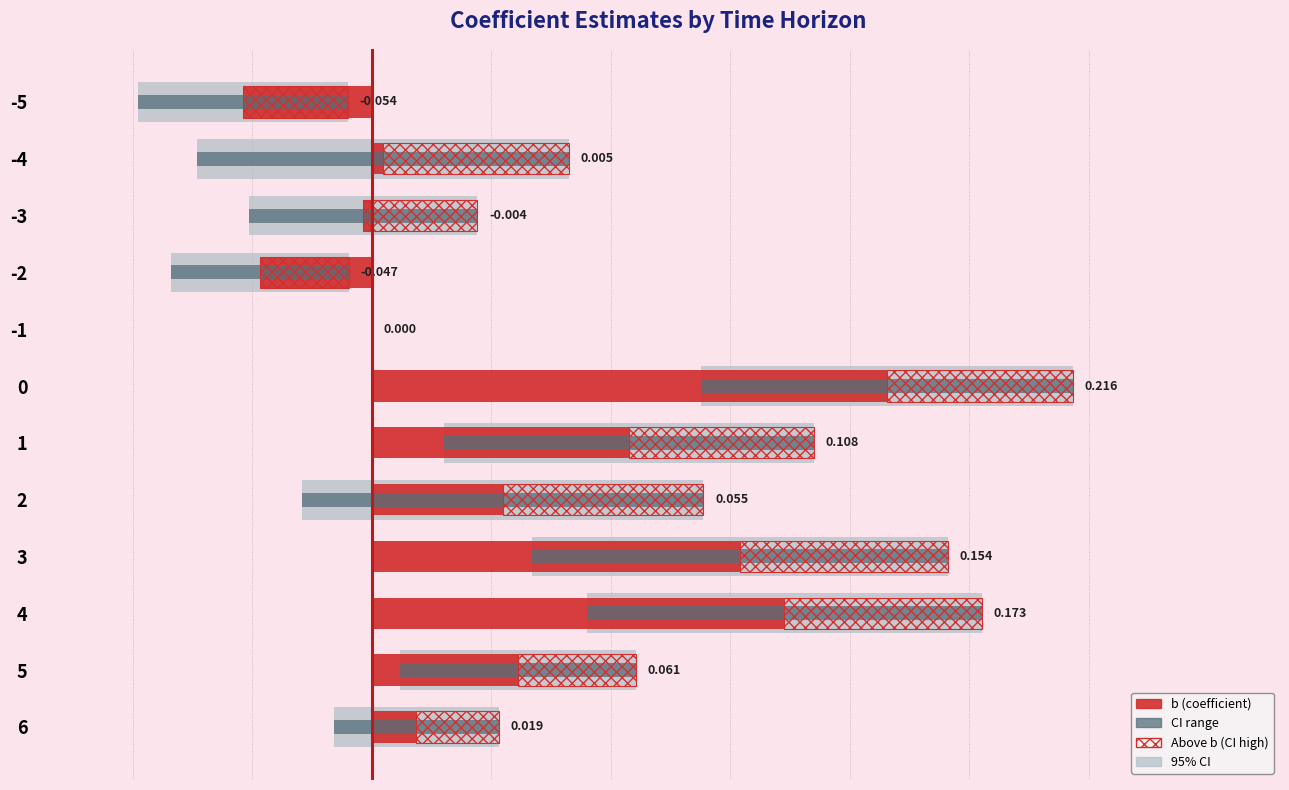

What is the sum of all b (coefficient) values?

0.7